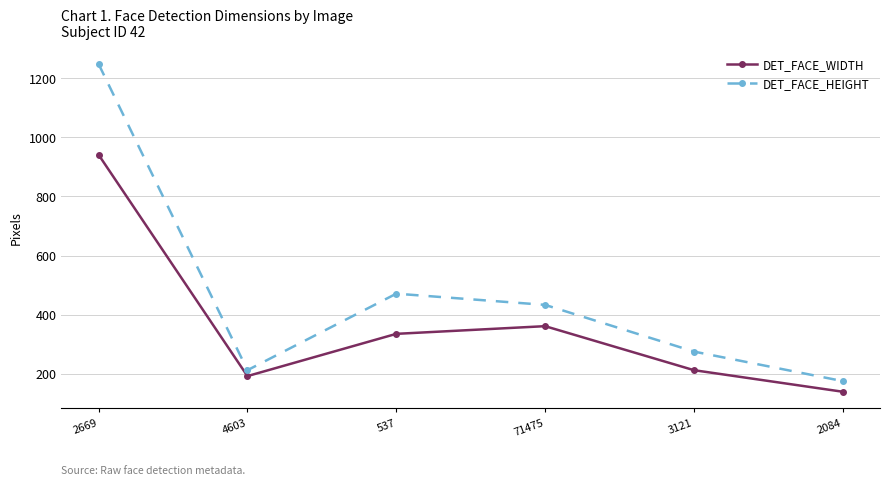

What is the difference between the maximum and second lowest values in the DET_FACE_WIDTH series?

749